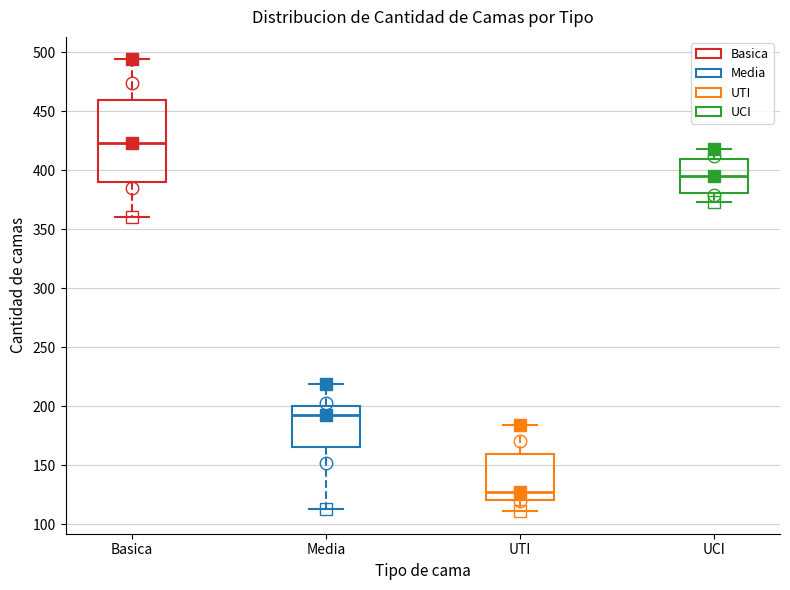

Where does the lower whisker of the box for UTI end on the y-axis? The values are not printed on the chart, so give them approximately, as read against the axis.

110